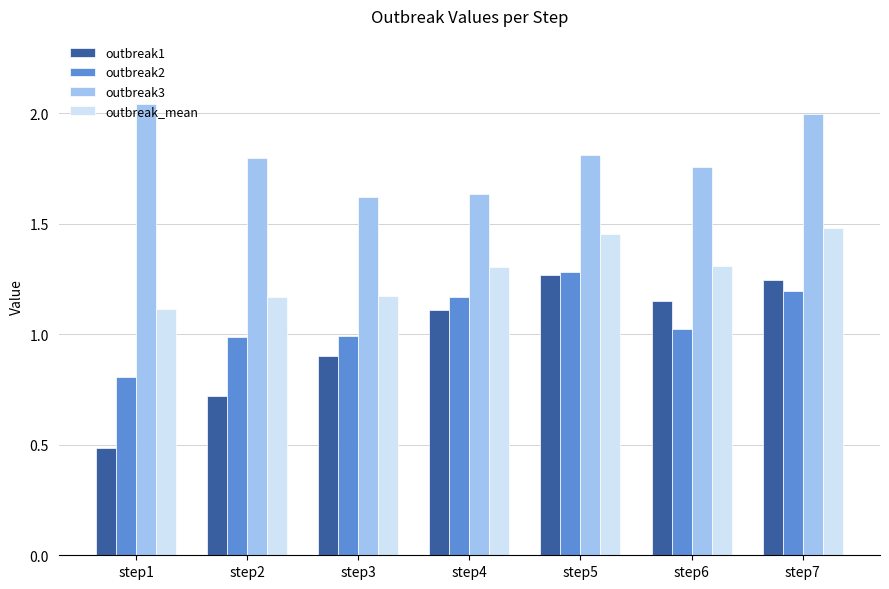

How many groups of bars are there?

7